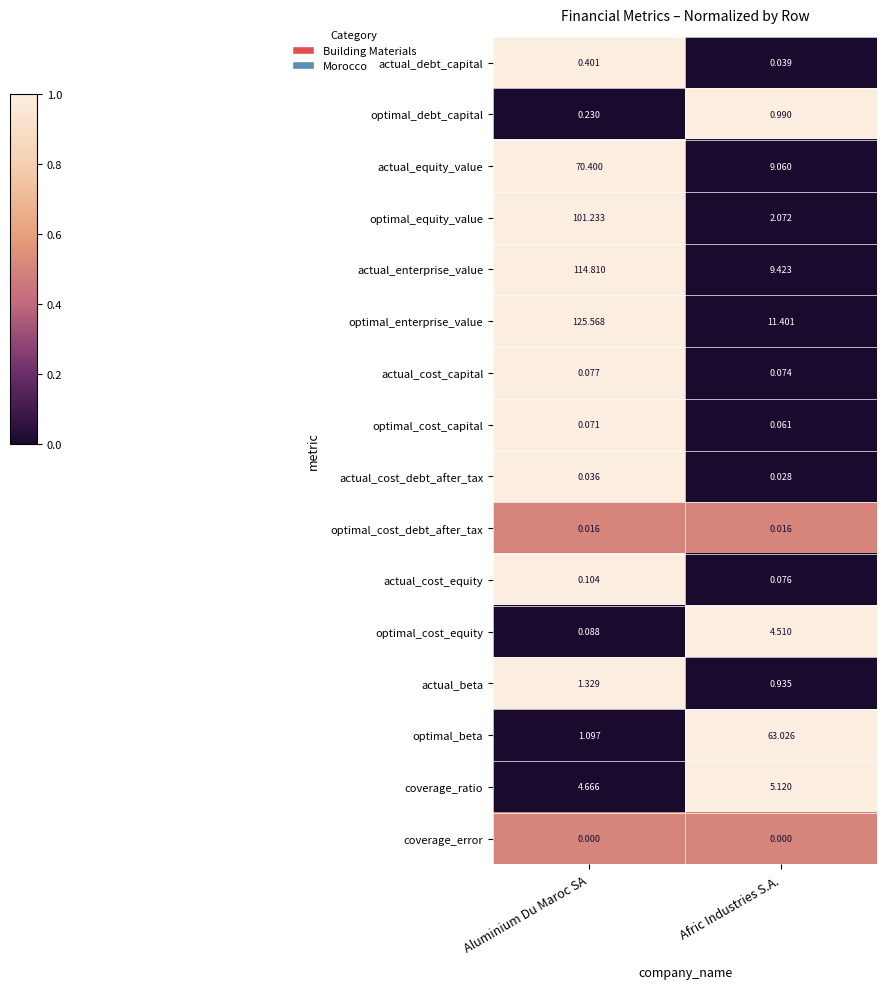

Which series changed the most between Aluminium Du Maroc SA and Afric Industries S.A.?

optimal_enterprise_value